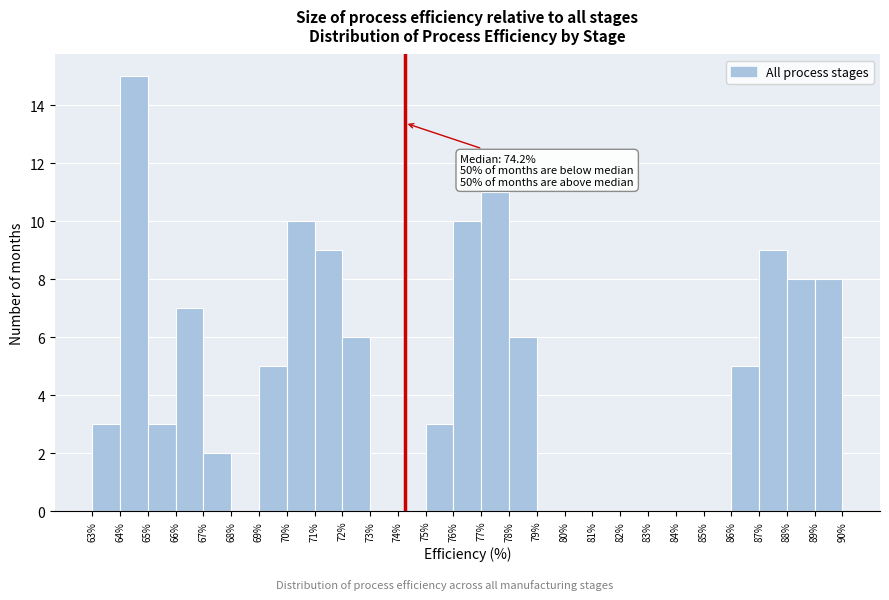

Over which range of the x-axis is the bar tallest?

64% to 65%